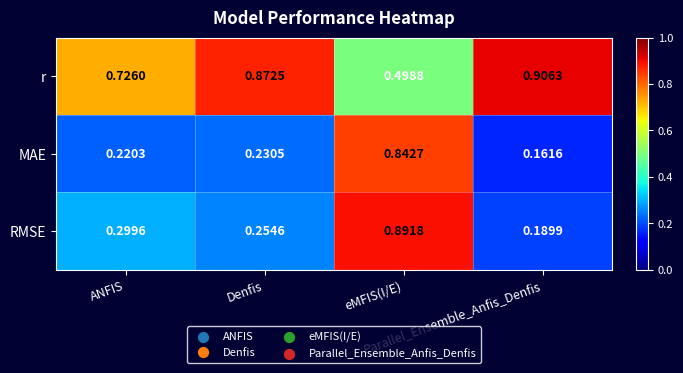

Between Denfis and eMFIS(I/E), which series saw the biggest shift?

RMSE